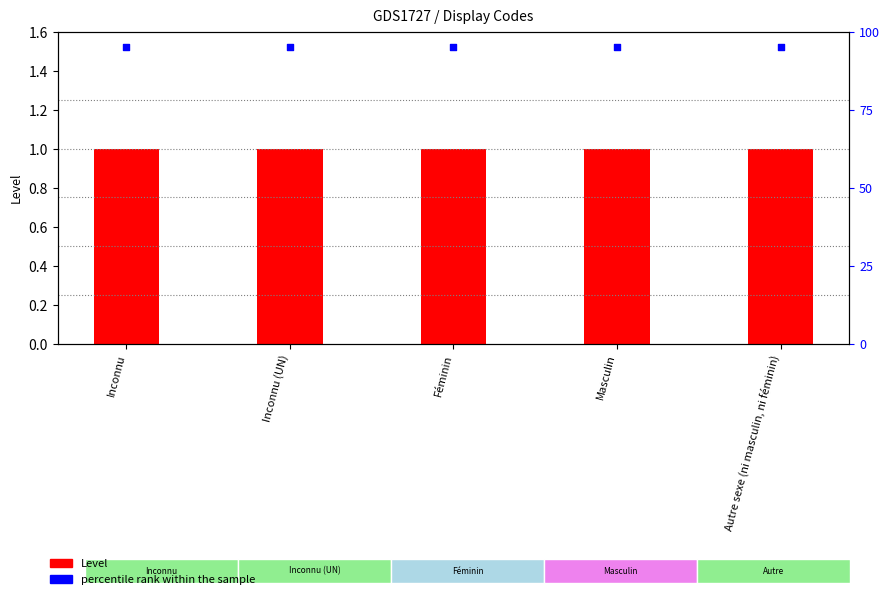

At how many categories does at least one series exceed 2?

5